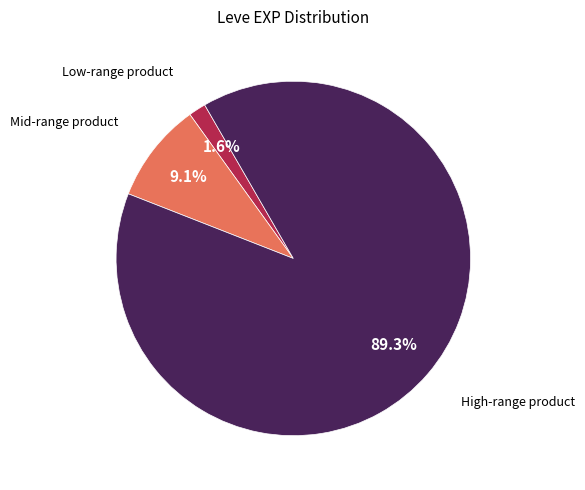

Is there any slice that represents more than half of the pie?

Yes